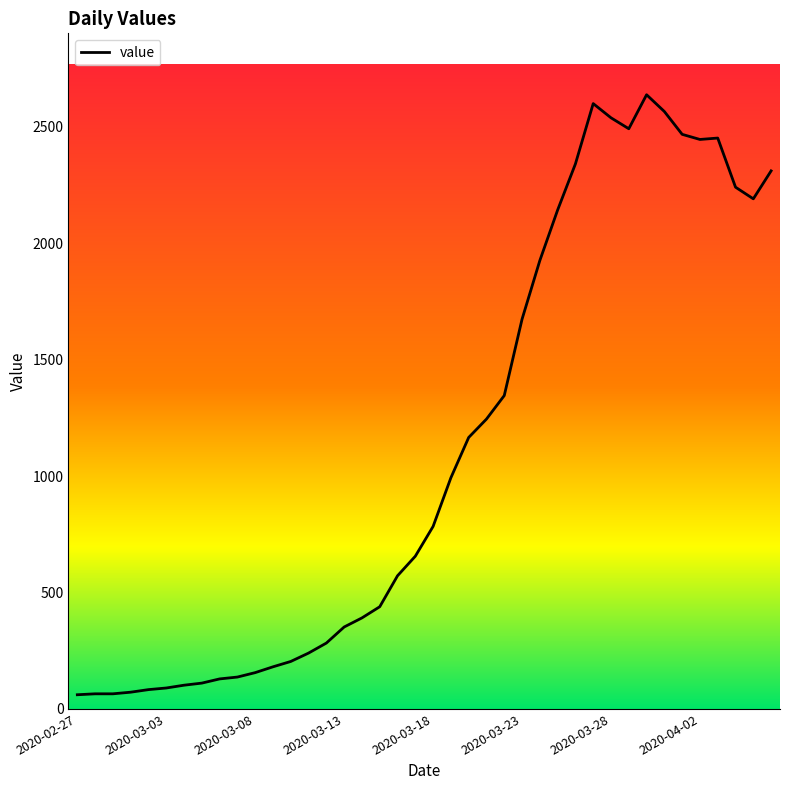

Count the number of categories in the chart.

40